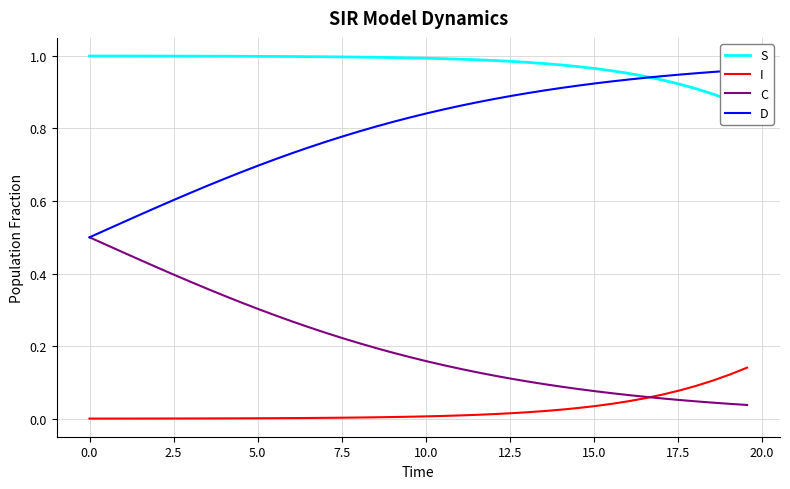

Which series ends up on top after the final intersection of D and S?

D